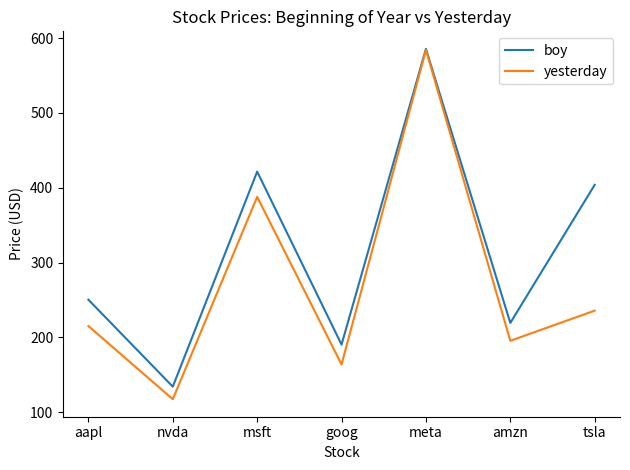

Between amzn and tsla, which series saw the biggest shift?

boy